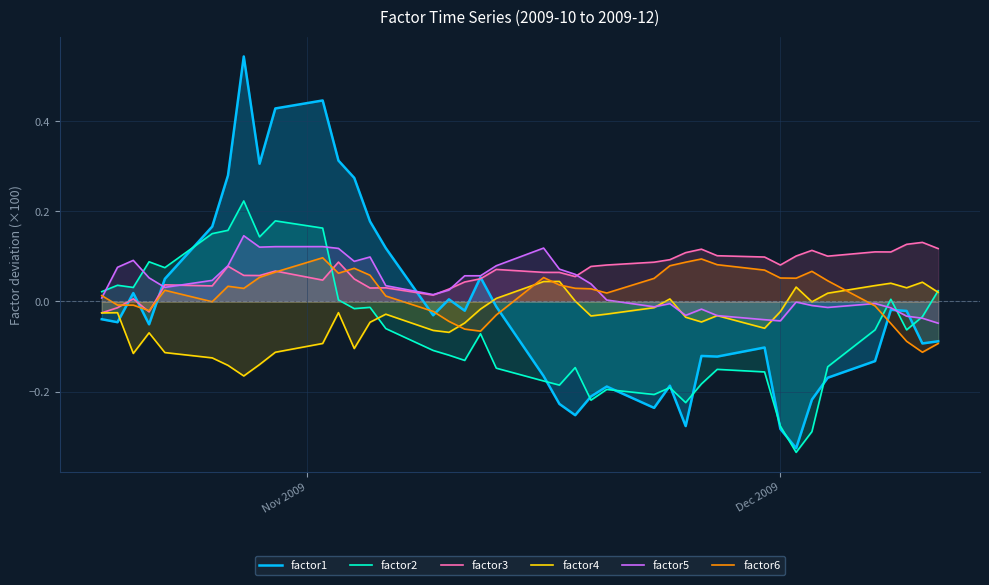

Which series has the widest spread of values?

factor1